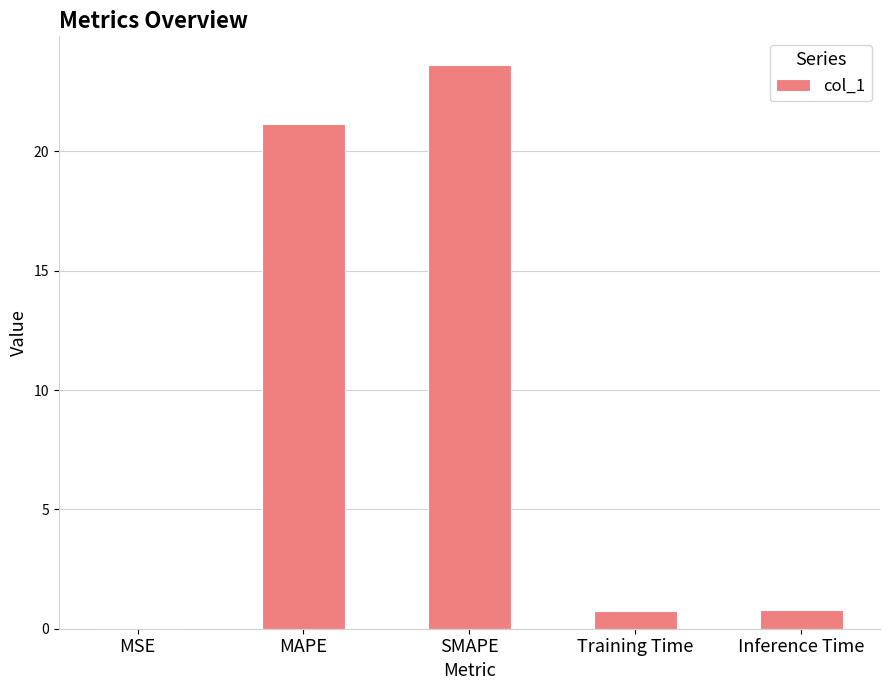

Which label corresponds to the largest value in the chart?

SMAPE